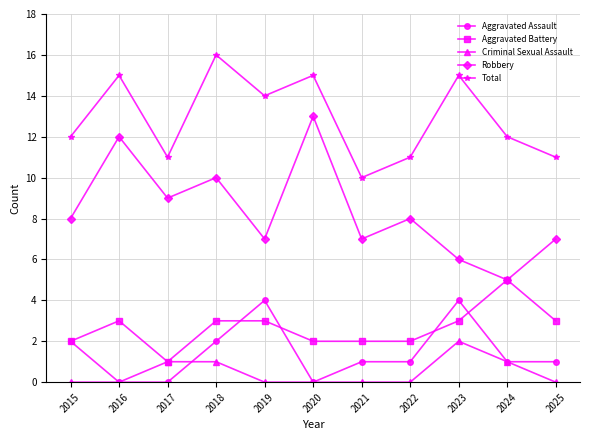

Is it true that Robbery equals 12 at 2021?

False